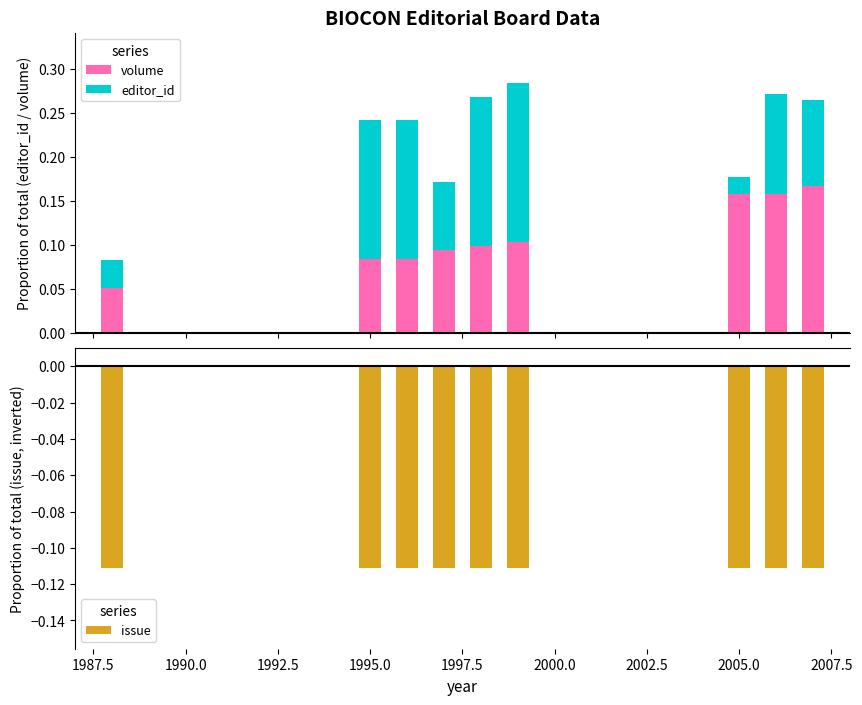

At 1995.0, list the series in order from smallest to largest.

issue, volume, editor_id